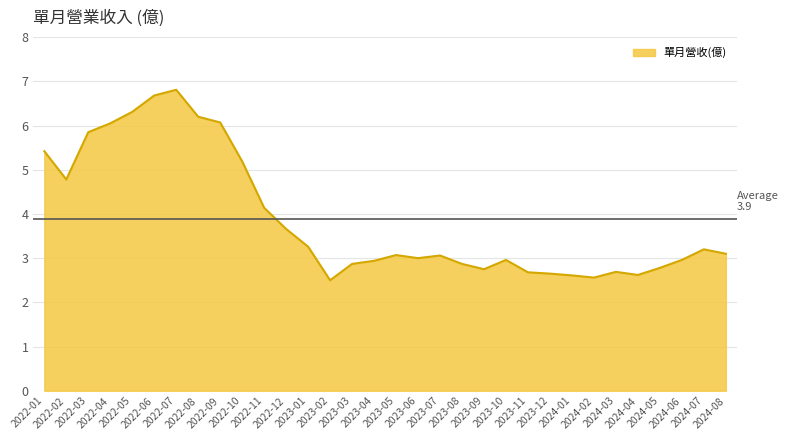

Where is the first local maximum?

2022-07